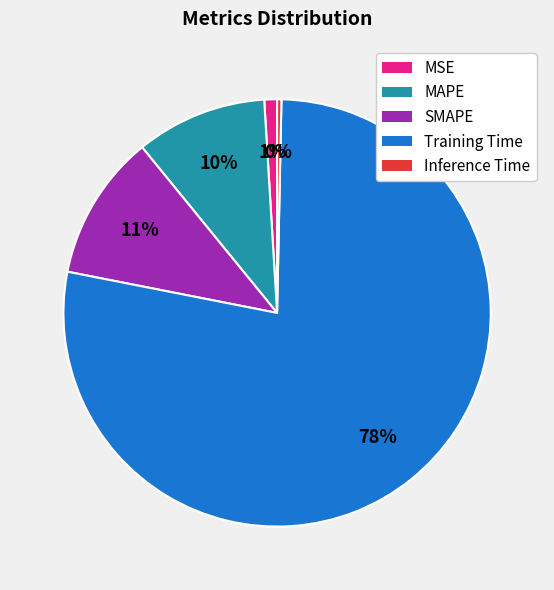

True or false: Inference Time accounts for 0% of the total.

True